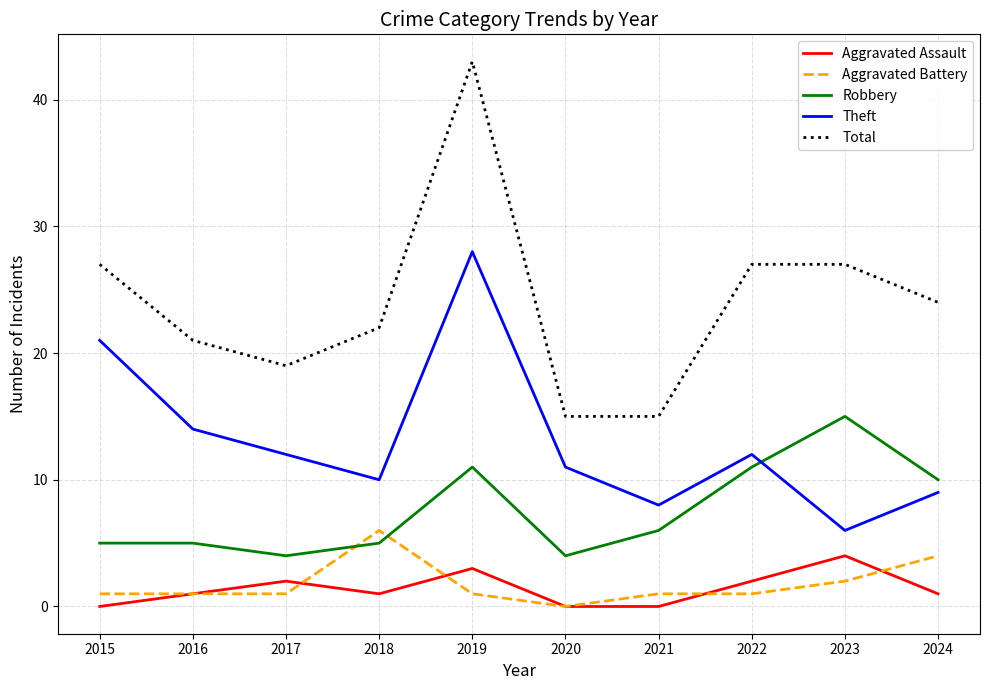

What are all the series names shown in the legend?

Aggravated Assault, Aggravated Battery, Robbery, Theft, Total